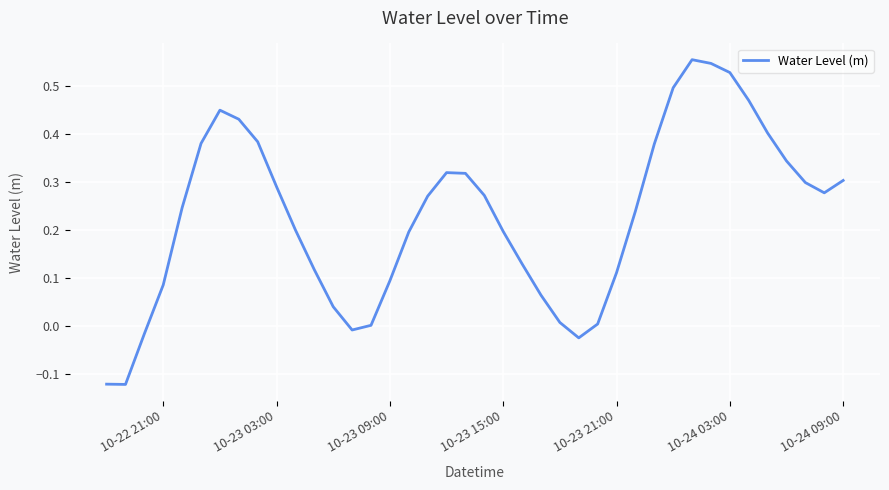

What is the difference between the maximum and minimum values?

0.7